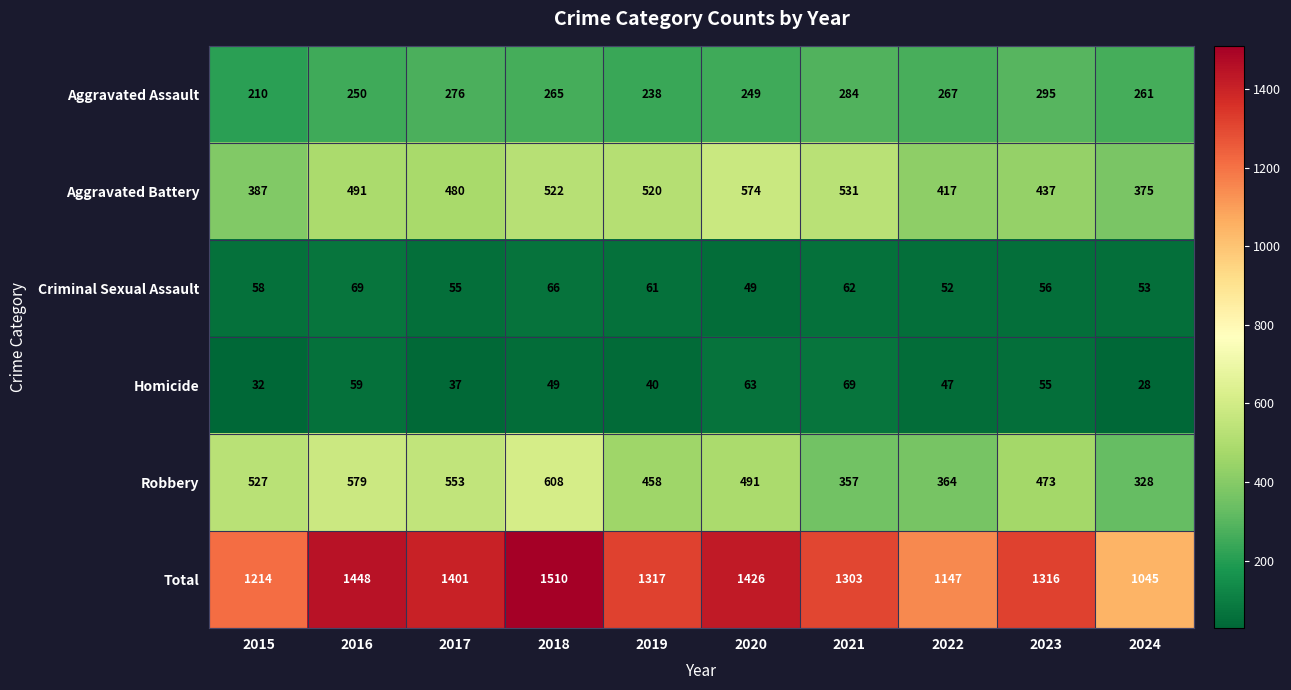

At how many categories does at least one series exceed 801?

10